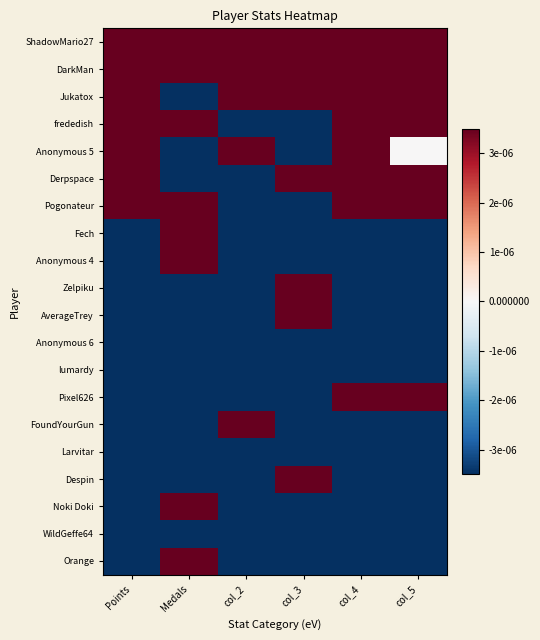

Reading left to right, what are all the values shown in this chart?

ShadowMario27: Points=0.7	Medals=0.2	col_2=0.8	col_3=0.7	col_4=0.7	col_5=0.5
DarkMan: Points=0.6	Medals=0.2	col_2=0.3	col_3=0.7	col_4=0.7	col_5=0.5
Jukatox: Points=0.4	Medals=-0.2	col_2=0.3	col_3=0.7	col_4=0.4	col_5=0.8
frededish: Points=0.2	Medals=0.8	col_2=-0.2	col_3=-0.3	col_4=0.4	col_5=0.2
Anonymous 5: Points=0.2	Medals=-0.2	col_2=0.8	col_3=-0.3	col_4=0.0	col_5=0.0
Derpspace: Points=0.2	Medals=-0.2	col_2=-0.2	col_3=0.7	col_4=0.7	col_5=0.5
Pogonateur: Points=0.2	Medals=0.2	col_2=-0.2	col_3=-0.3	col_4=0.4	col_5=0.2
Fech: Points=-0.0	Medals=0.2	col_2=-0.2	col_3=-0.3	col_4=-0.3	col_5=-0.2
Anonymous 4: Points=-0.0	Medals=0.2	col_2=-0.2	col_3=-0.3	col_4=-0.3	col_5=-0.2
Zelpiku: Points=-0.1	Medals=-0.2	col_2=-0.2	col_3=0.7	col_4=-0.3	col_5=-0.2
AverageTrey: Points=-0.1	Medals=-0.2	col_2=-0.2	col_3=0.7	col_4=-0.3	col_5=-0.2
Anonymous 6: Points=-0.2	Medals=-0.2	col_2=-0.2	col_3=-0.3	col_4=-0.3	col_5=-0.2
lumardy: Points=-0.2	Medals=-0.2	col_2=-0.2	col_3=-0.3	col_4=-0.3	col_5=-0.2
Pixel626: Points=-0.2	Medals=-0.2	col_2=-0.2	col_3=-0.3	col_4=0.4	col_5=0.2
FoundYourGun: Points=-0.2	Medals=-0.2	col_2=0.3	col_3=-0.3	col_4=-0.3	col_5=-0.2
Larvitar: Points=-0.3	Medals=-0.2	col_2=-0.2	col_3=-0.3	col_4=-0.3	col_5=-0.2
Despin: Points=-0.3	Medals=-0.2	col_2=-0.2	col_3=0.7	col_4=-0.3	col_5=-0.2
Noki Doki: Points=-0.3	Medals=0.2	col_2=-0.2	col_3=-0.3	col_4=-0.3	col_5=-0.2
WildGeffe64: Points=-0.3	Medals=-0.2	col_2=-0.2	col_3=-0.3	col_4=-0.3	col_5=-0.2
Orange: Points=-0.3	Medals=0.2	col_2=-0.2	col_3=-0.3	col_4=-0.3	col_5=-0.2